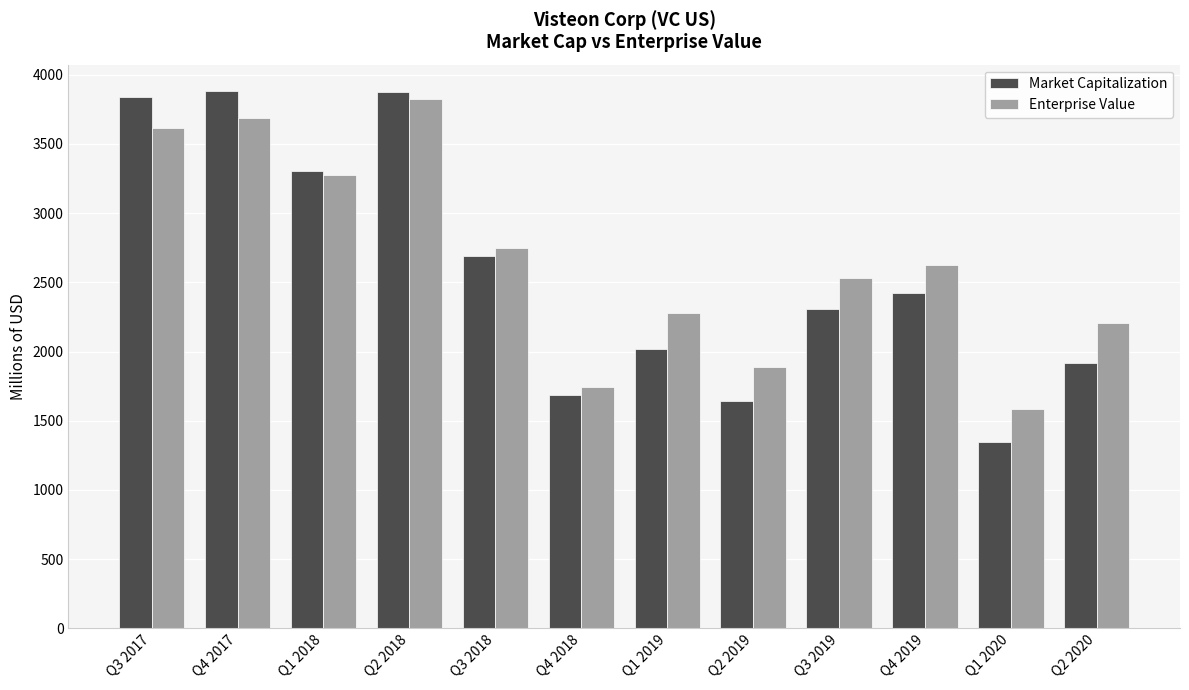

What is the sum of the Enterprise Value values at Q4 2018 and Q3 2018?

4496.9